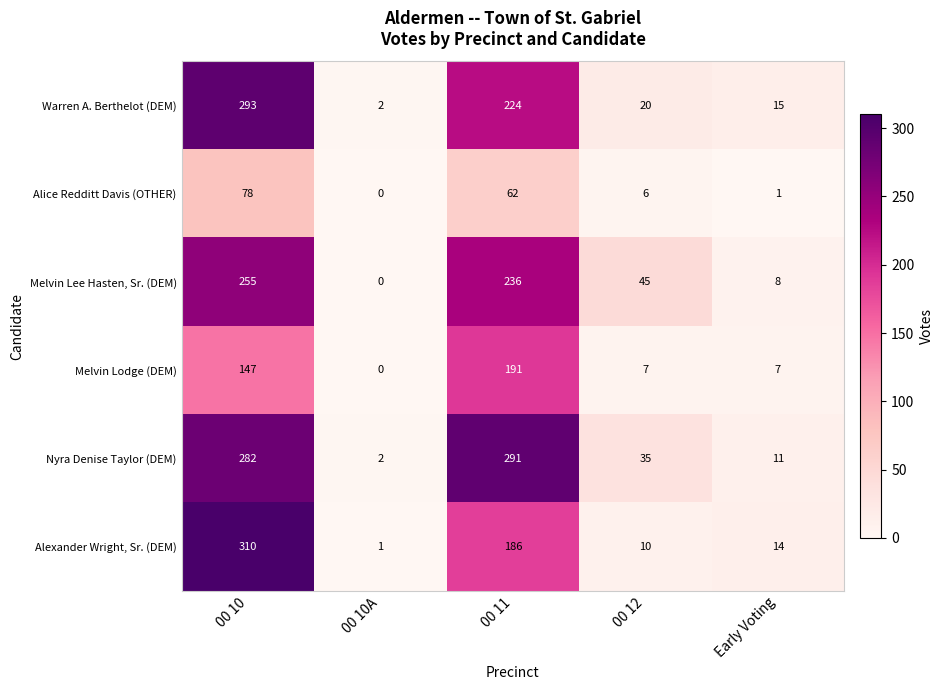

Which series has the largest total across all categories?

Nyra Denise Taylor (DEM)